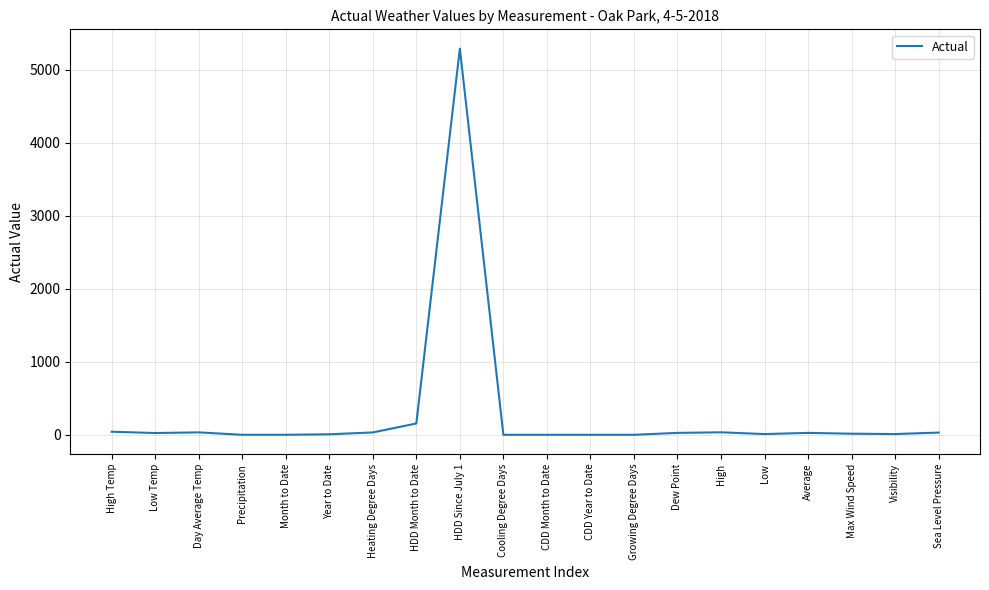

True or false: the data has more than 0 interior local peaks.

True